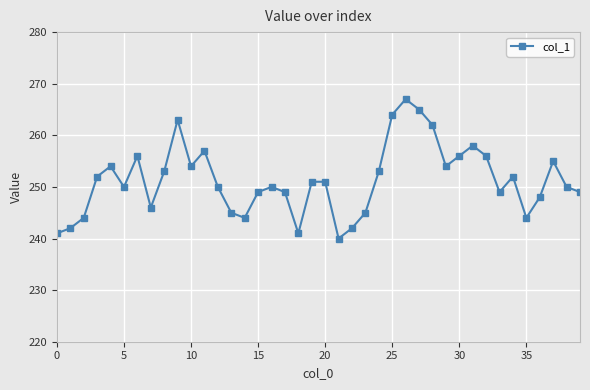

True or false: there are more than 0 points higher than both neighbors.

True